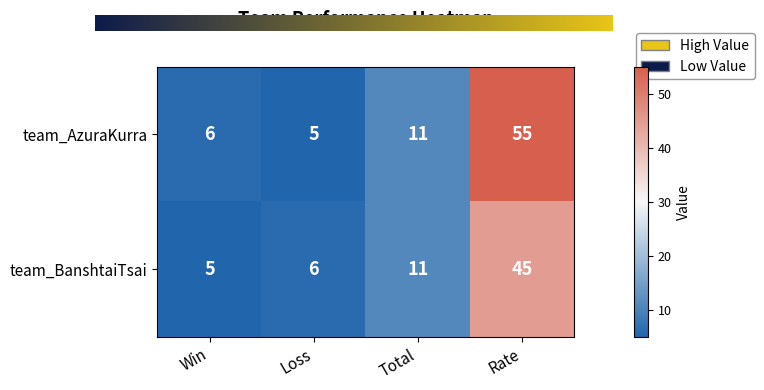

Reading right to left, extract all data points from this chart.

team_AzuraKurra: 55	11	5	6
team_BanshtaiTsai: 45	11	6	5